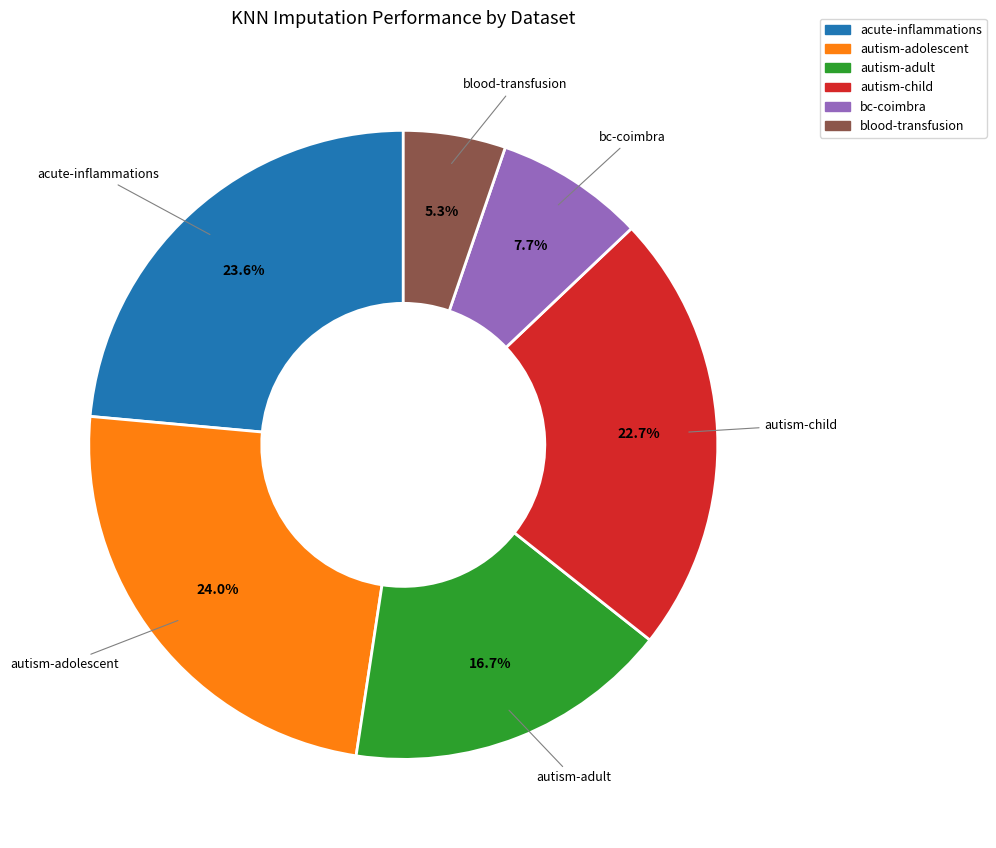

Combined, do autism-adult and bc-coimbra account for over 50%?

No